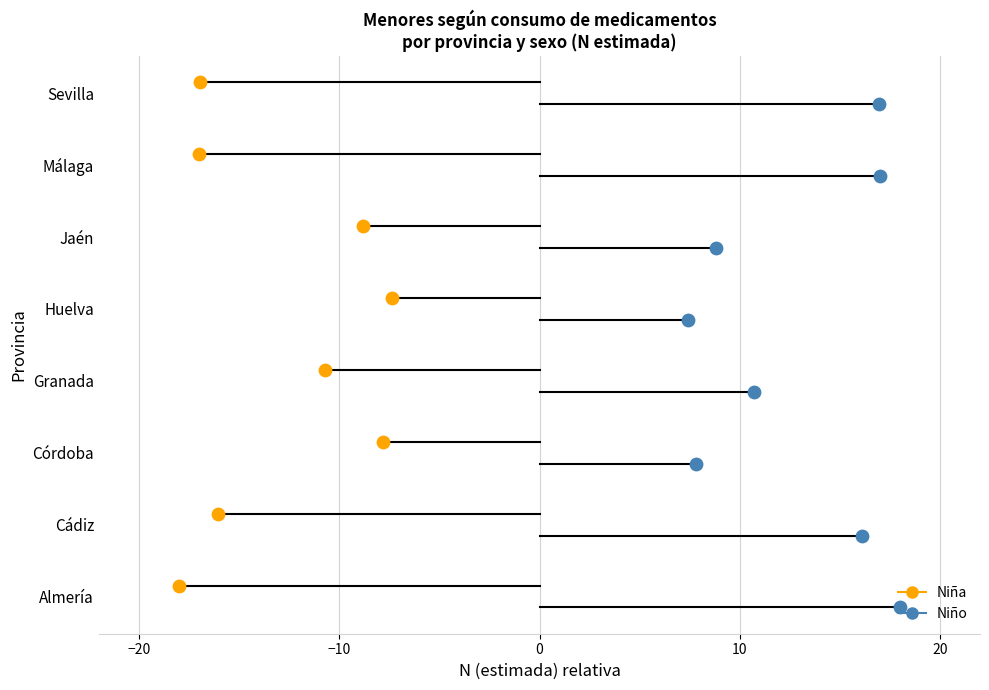

Which series has the largest Y range (max minus min)?

Niña